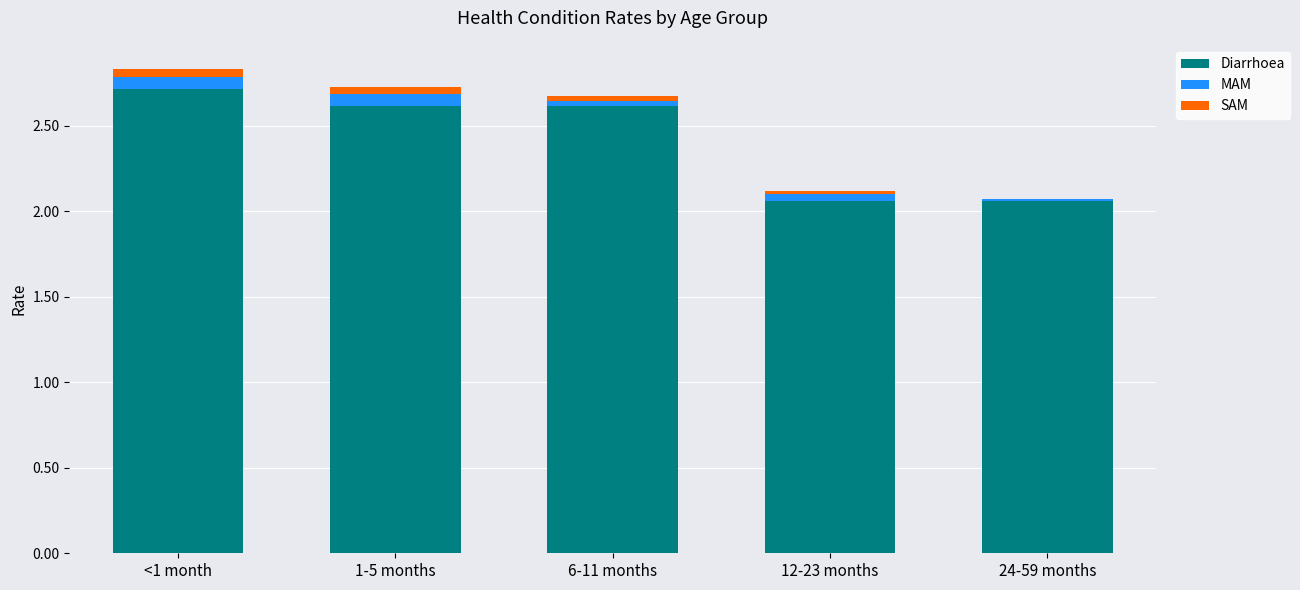

What is the sum of all Diarrhoea values?

12.1